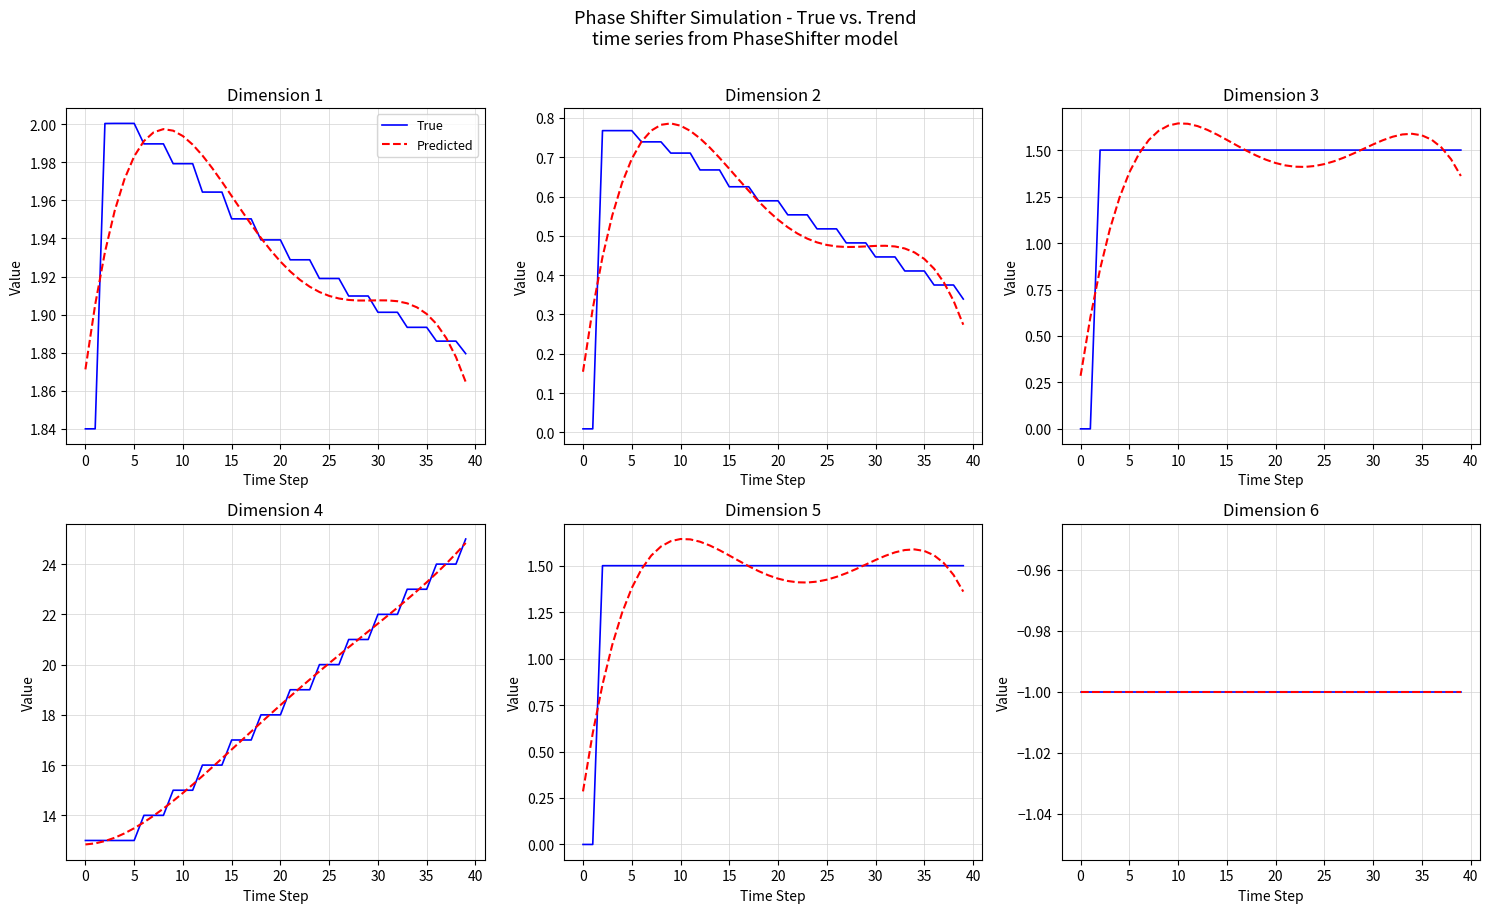

True or false: Load_load_PPu has a value of -0.6 at 0.

False